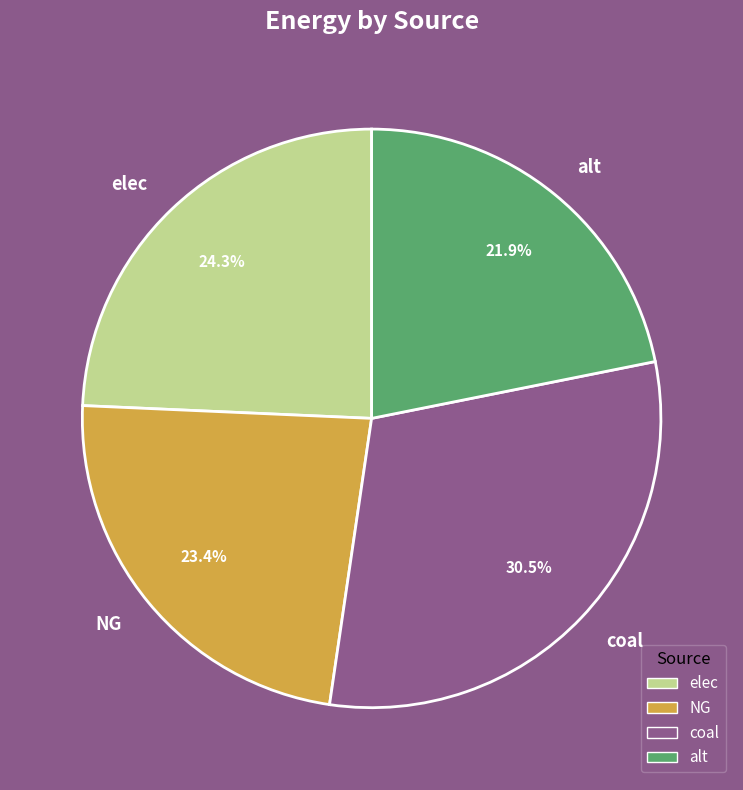

How many slices are in this pie chart?

4